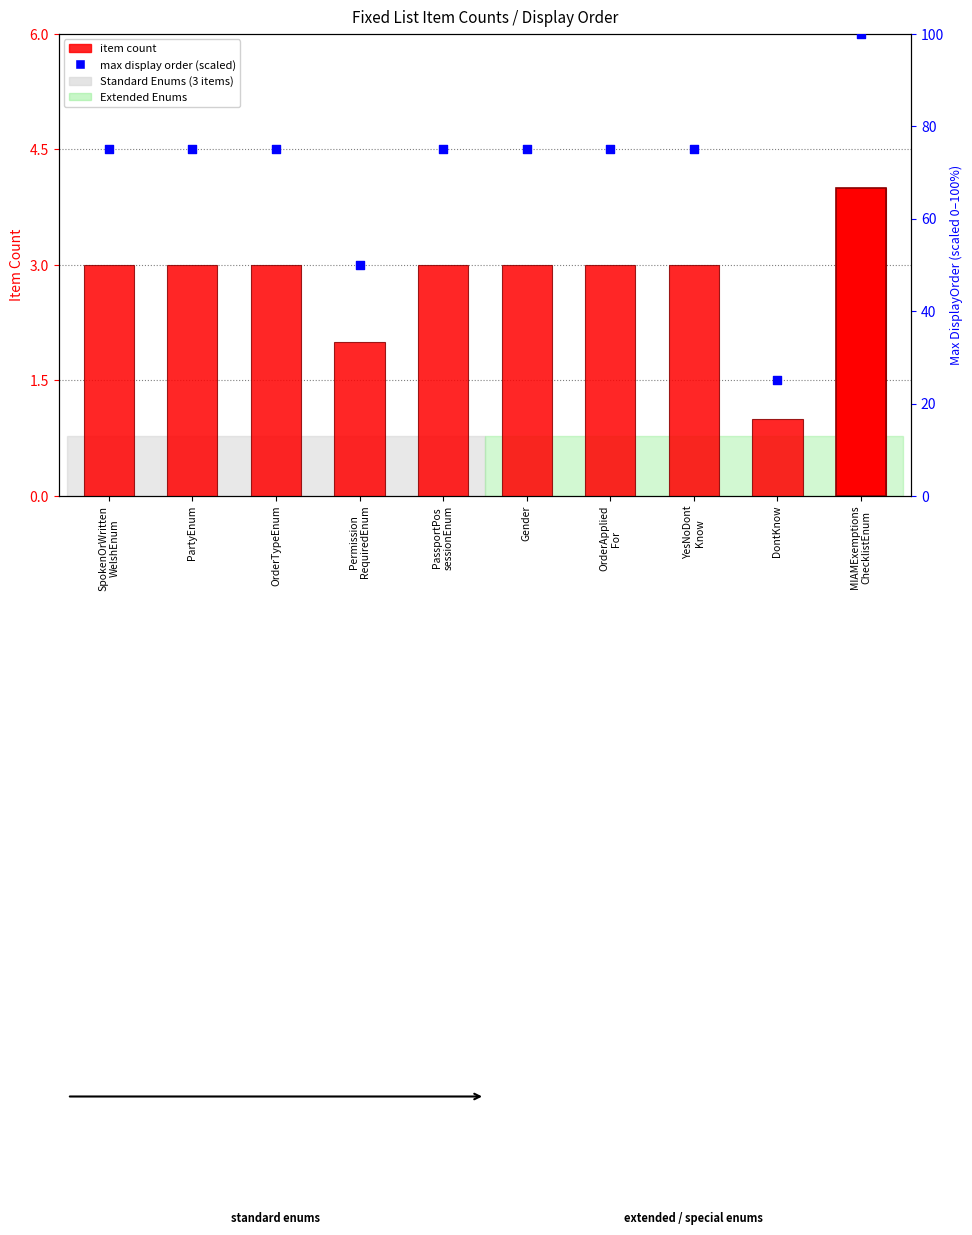

Which series has the largest total across all categories?

max display order (scaled)